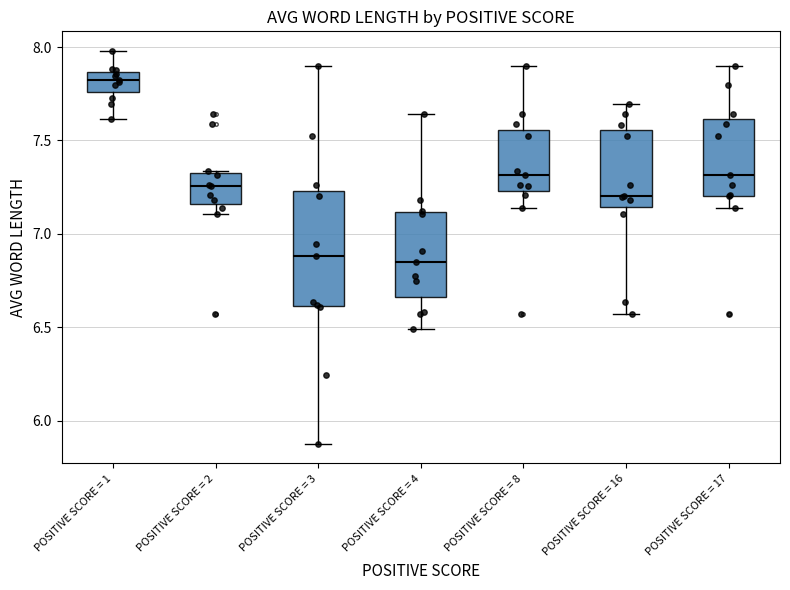

Reading left to right, transcribe this box plot: for each box, give where its median line is, the range the box spans, and where its two whiskers end, as read against the y-axis. The values are not printed on the chart, so give them approximately, as read against the axis.

POSITIVE SCORE = 1: median 7.80, box 7.75 to 7.85, whiskers 7.60 to 8.00
POSITIVE SCORE = 2: median 7.25, box 7.15 to 7.35, whiskers 7.10 to 7.35
POSITIVE SCORE = 3: median 6.90, box 6.60 to 7.25, whiskers 5.90 to 7.90
POSITIVE SCORE = 4: median 6.85, box 6.65 to 7.10, whiskers 6.50 to 7.65
POSITIVE SCORE = 8: median 7.30, box 7.25 to 7.55, whiskers 7.15 to 7.90
POSITIVE SCORE = 16: median 7.20, box 7.15 to 7.55, whiskers 6.55 to 7.70
POSITIVE SCORE = 17: median 7.30, box 7.20 to 7.60, whiskers 7.15 to 7.90